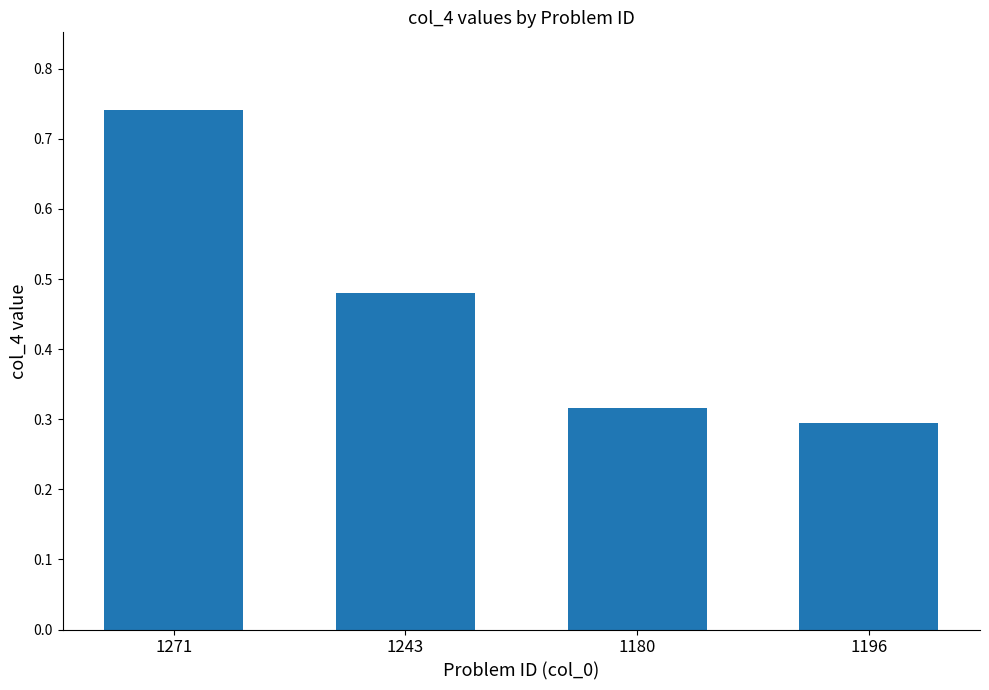

How many bars are there in total?

4